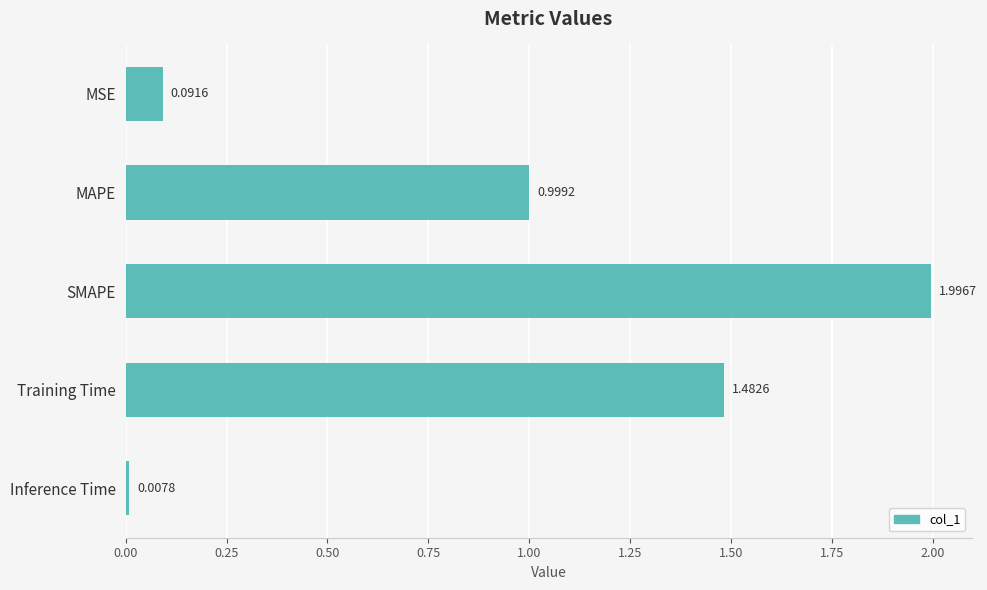

What is the difference between the maximum and second lowest values?

1.9